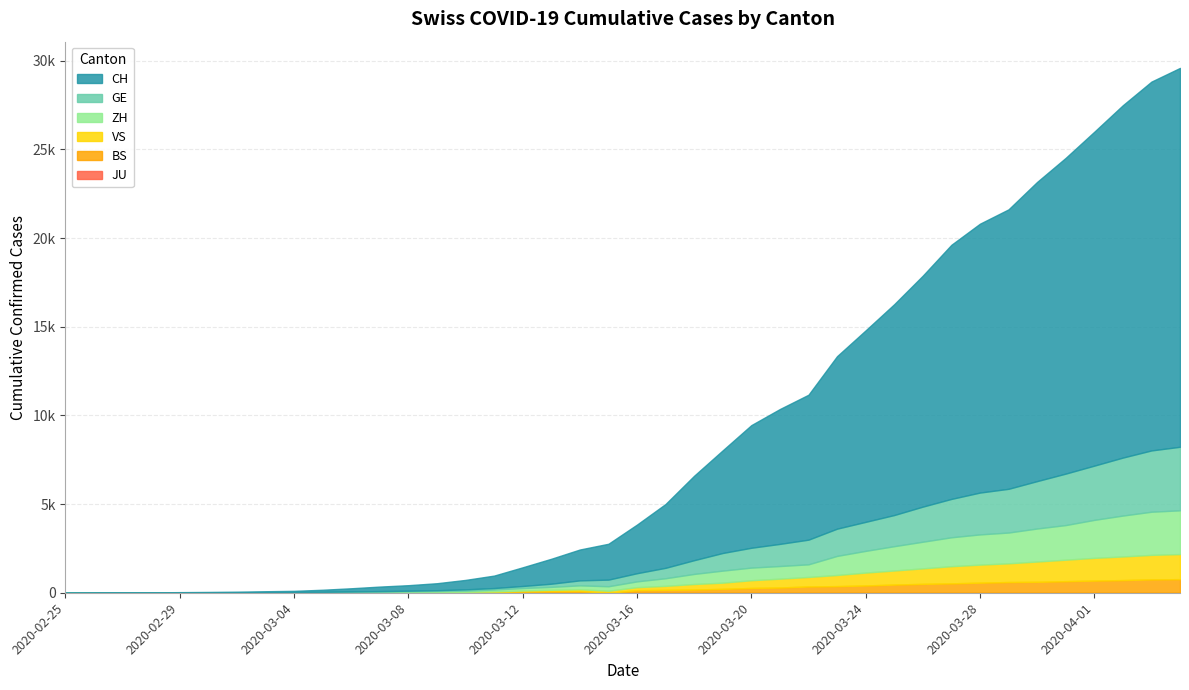

What position from the right is 2020-02-29?

36